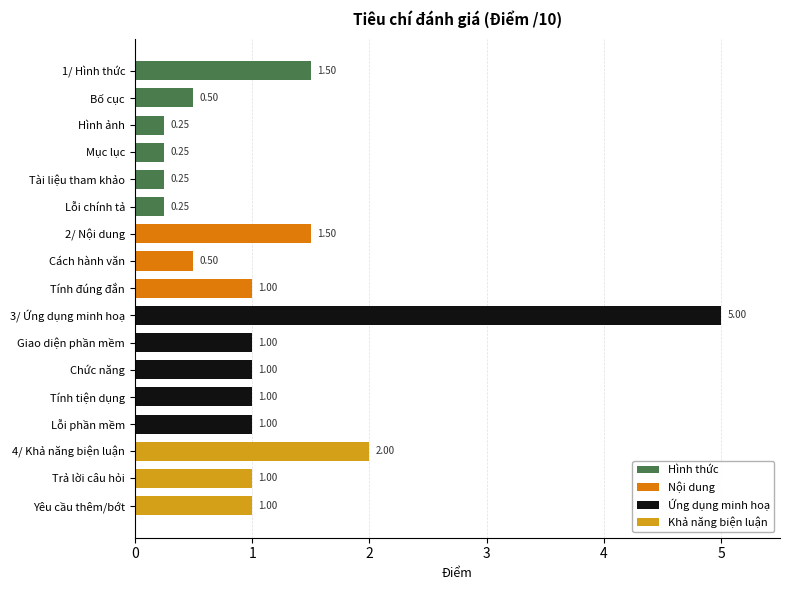

What is the sum of all values?

19.0